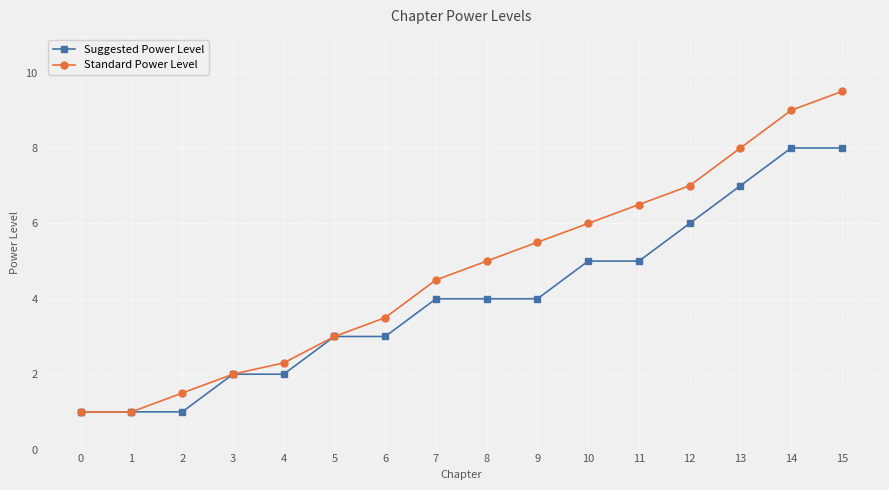

Is this an area chart (filled region under the line)?

No